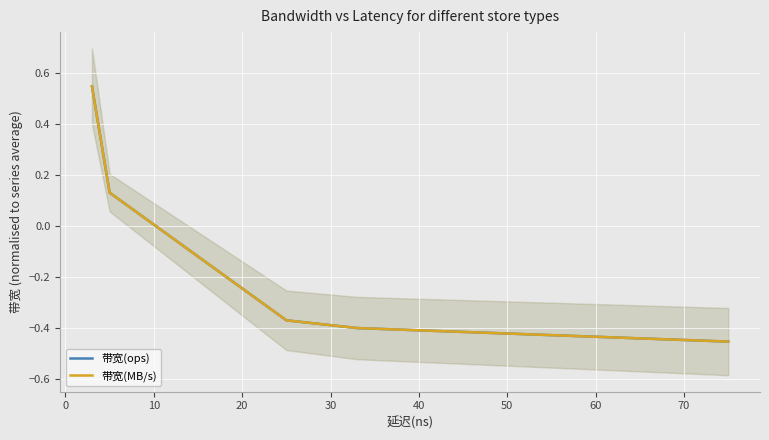

The value of 带宽(ops) at 0 is 0.5. True or false?

True